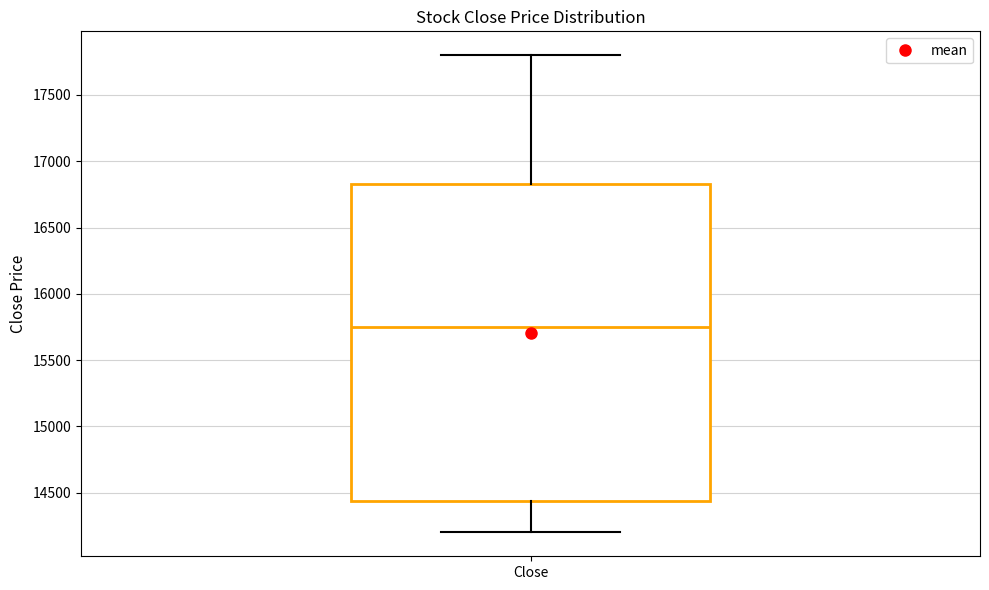

Where is the upper edge of the box for Close on the y-axis? The values are not printed on the chart, so give them approximately, as read against the axis.

16850